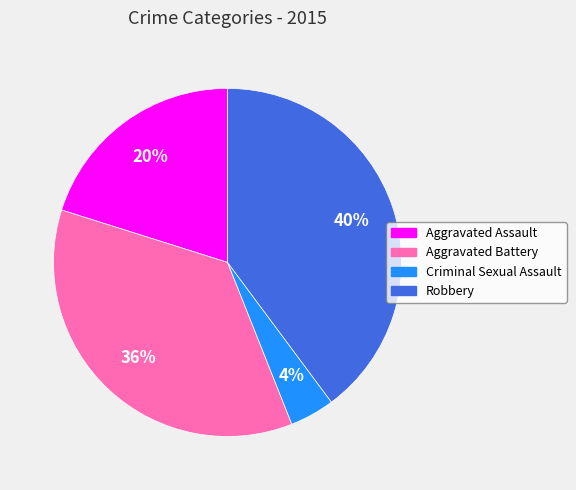

To the nearest percent, what portion does Aggravated Battery represent?

36%